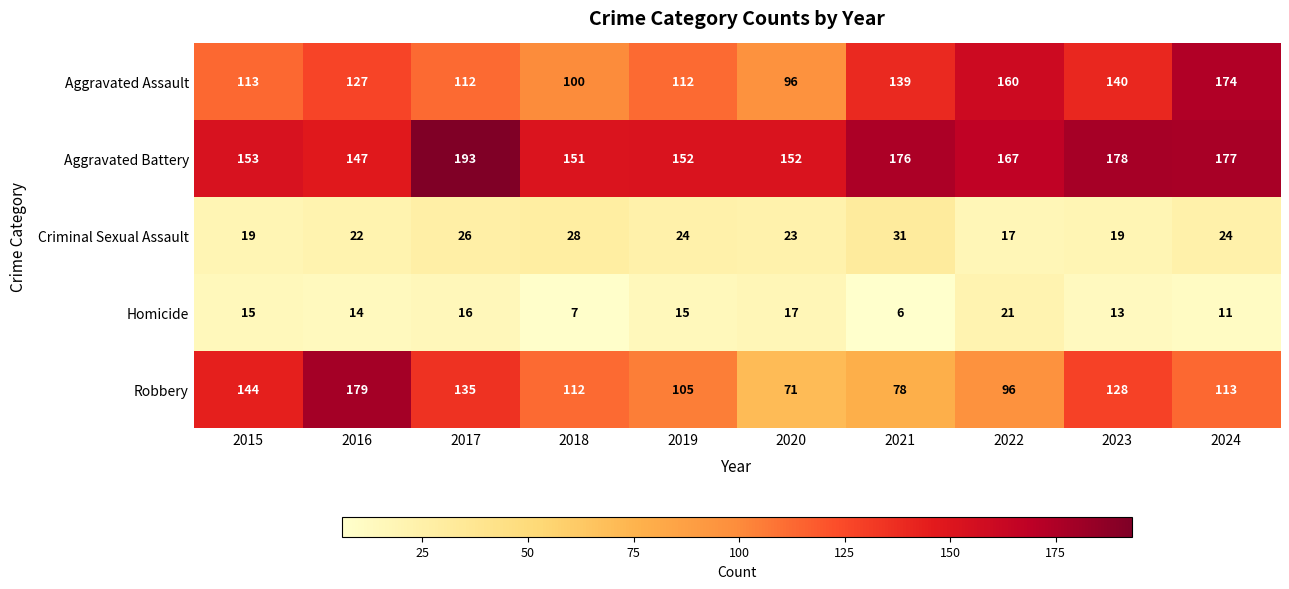

What is the sum of all Homicide values?

135